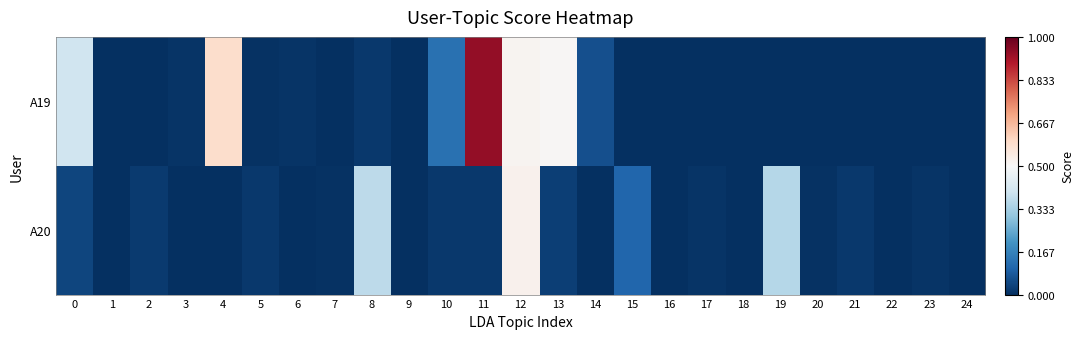

Between 8 and 16, which series saw the biggest shift?

A20